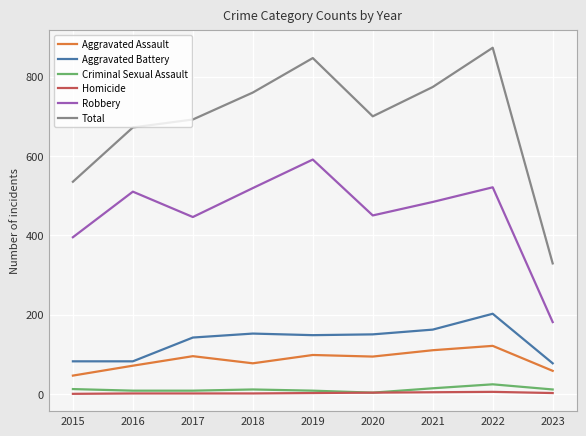

What are all the series names shown in the legend?

Aggravated Assault, Aggravated Battery, Criminal Sexual Assault, Homicide, Robbery, Total